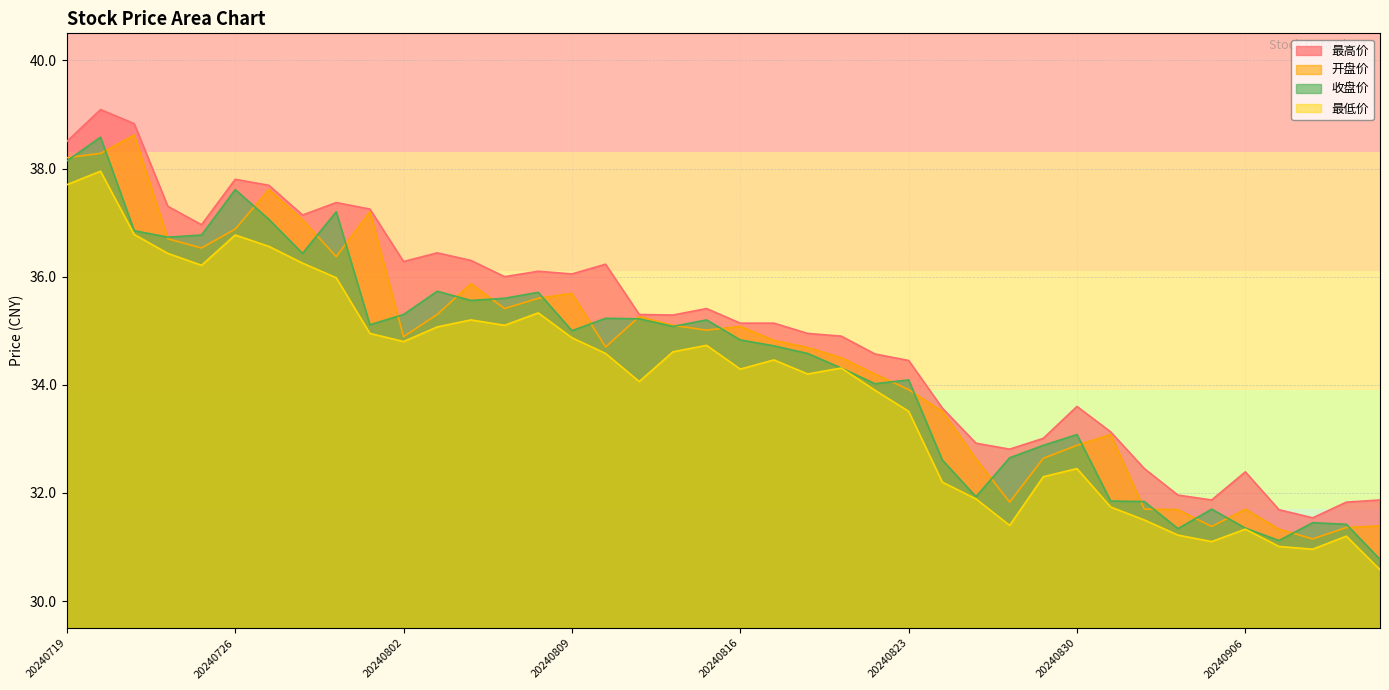

Where is the first local maximum for 最高价?

20240722